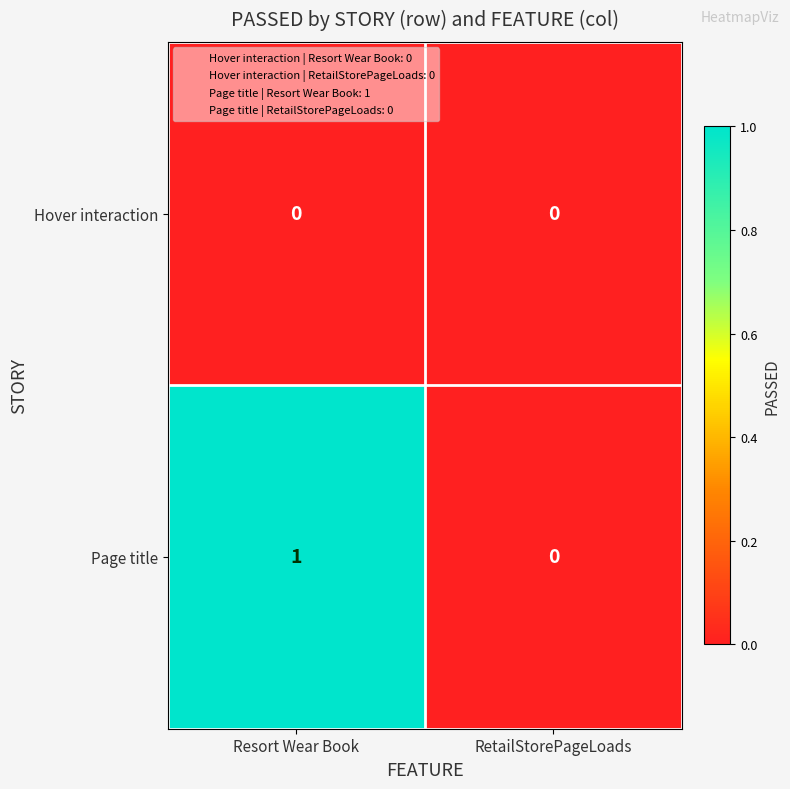

The Page title series shows 1 at Resort Wear Book. True or false?

True